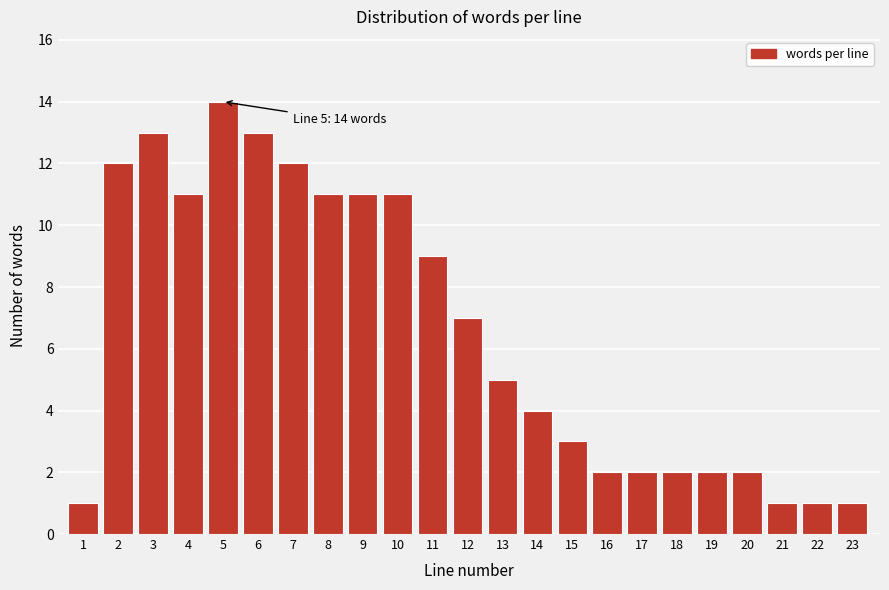

Reading left to right, extract all data points from this chart.

1=1	2=12	3=13	4=11	5=14	6=13	7=12	8=11	9=11	10=11	11=9	12=7	13=5	14=4	15=3	16=2	17=2	18=2	19=2	20=2	21=1	22=1	23=1